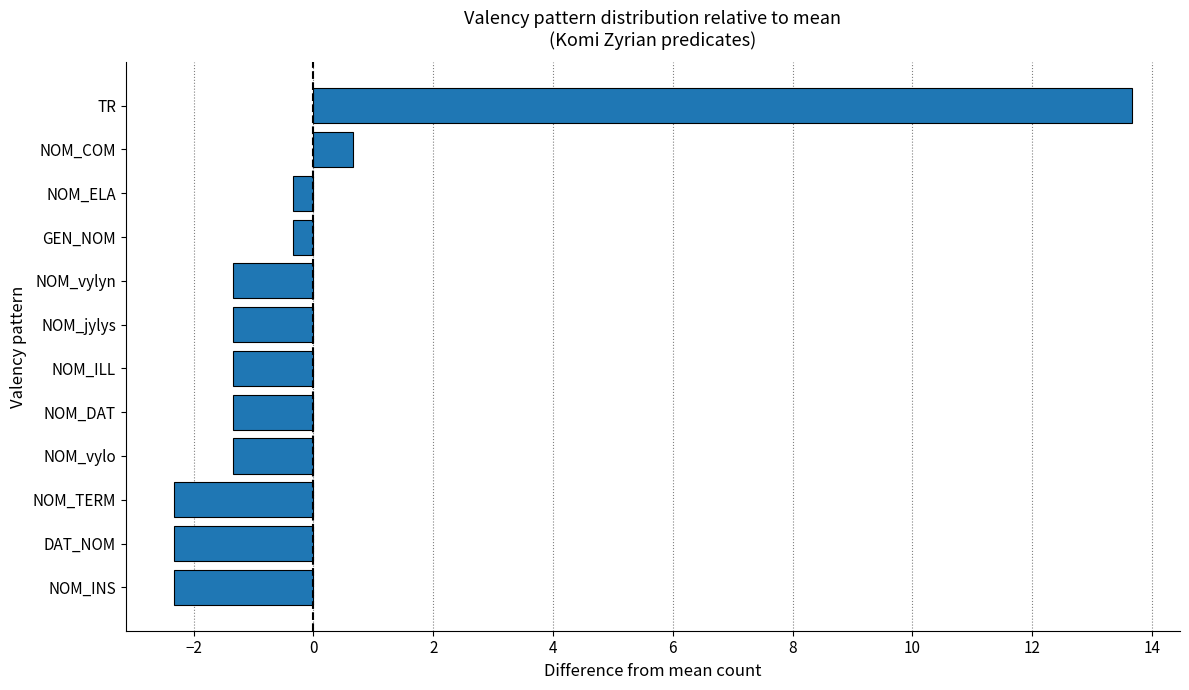

What is the difference between the second highest and second lowest values?

3.0